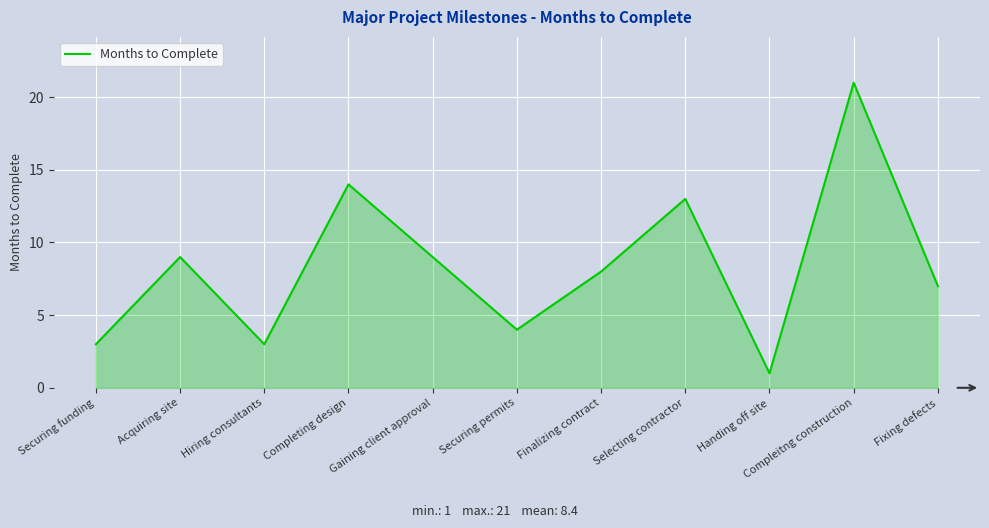

What is the approximate value at Finalizing contract?

8